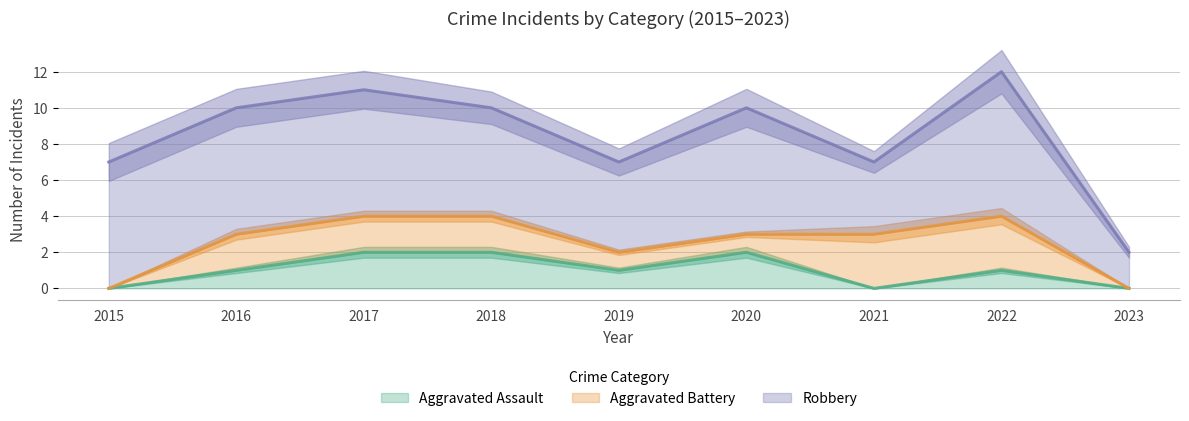

What is the difference between the highest and lowest values at 2020?

6